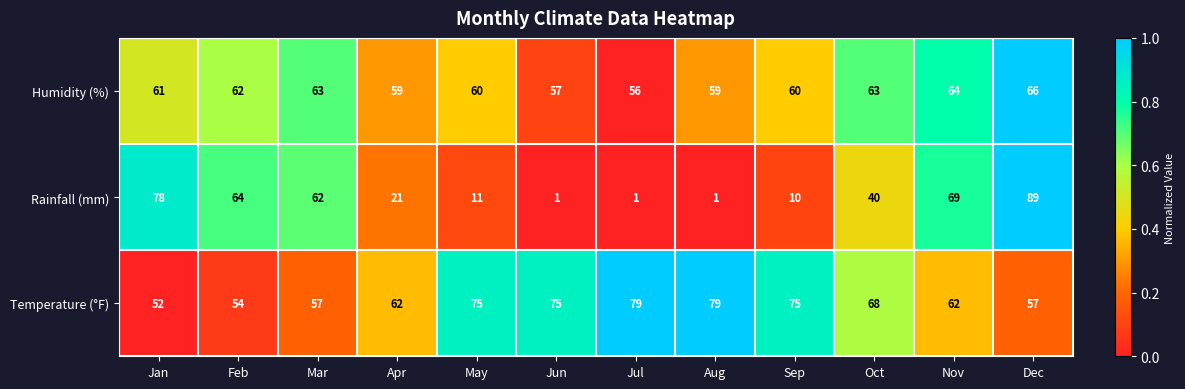

Which series has the widest spread of values?

Rainfall (mm)